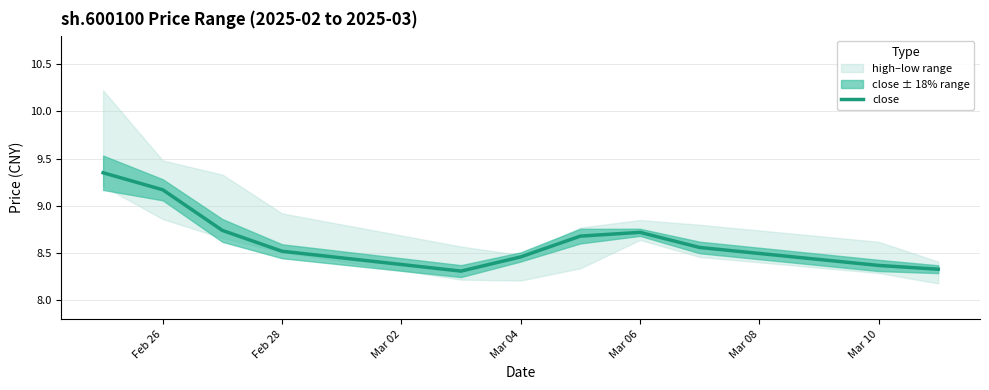

What is the minimum value for close?

8.3